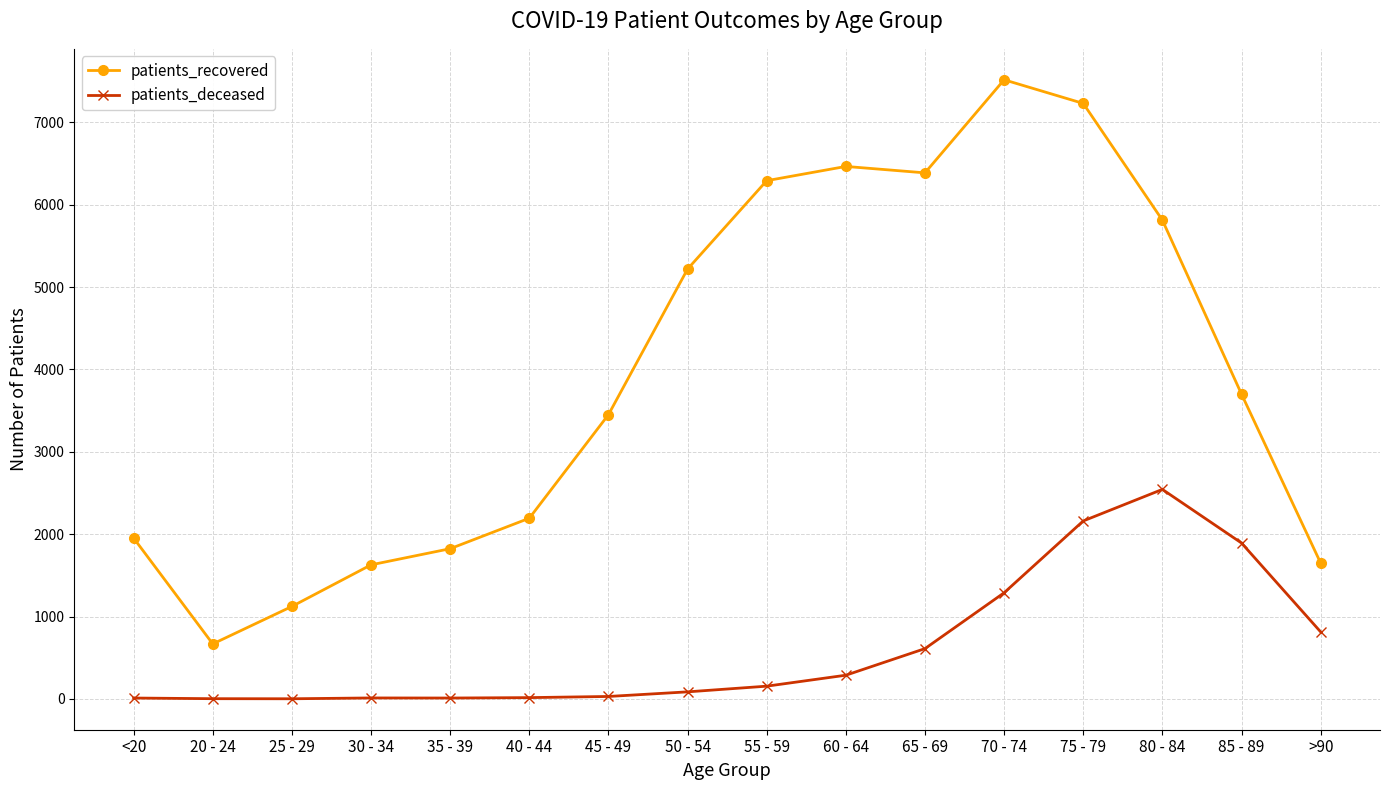

Where does the patients_recovered series first go above 3701?

50 - 54